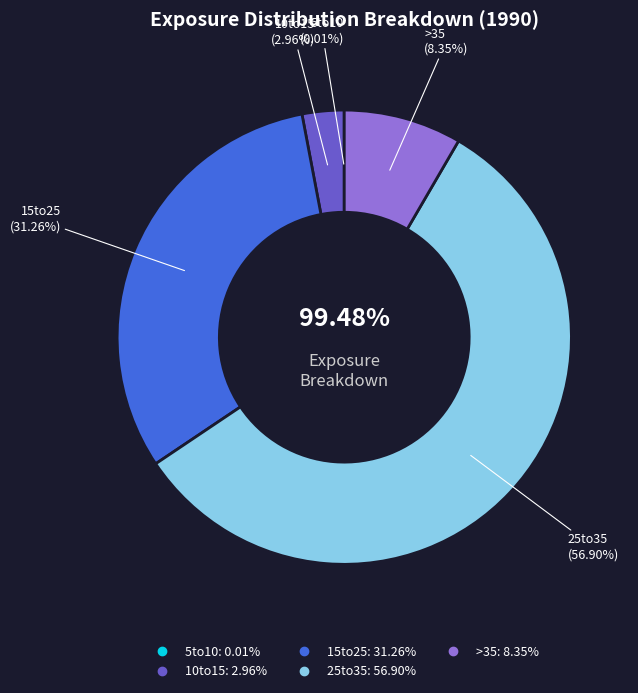

Which slice is the largest?

25to35